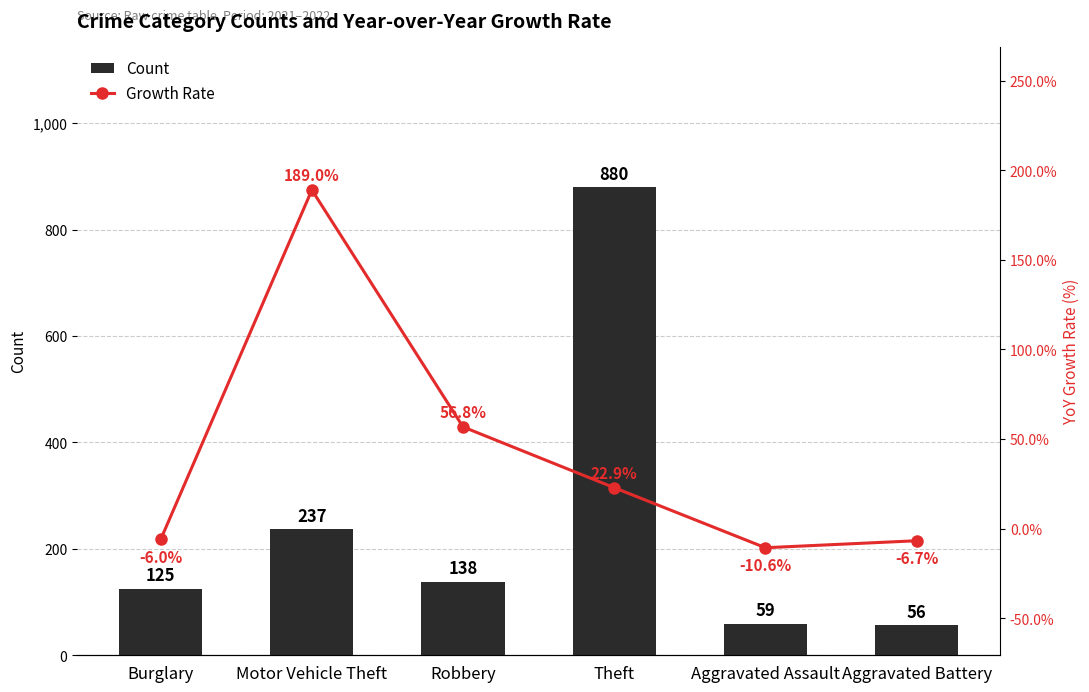

How many data points in Count are above 138?

2